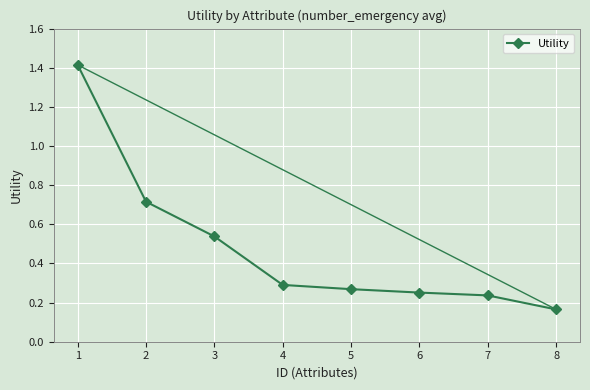

Rank the categories by value from lowest to highest.

8, 7, 6, 5, 4, 3, 2, 1